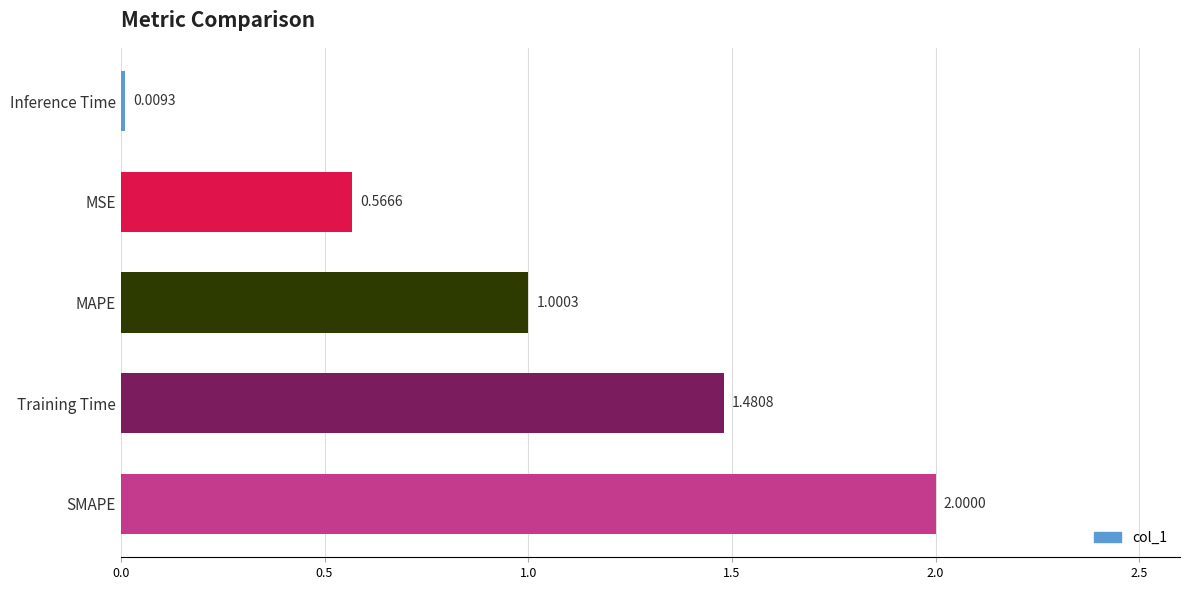

What is the difference between the maximum and minimum values?

2.0